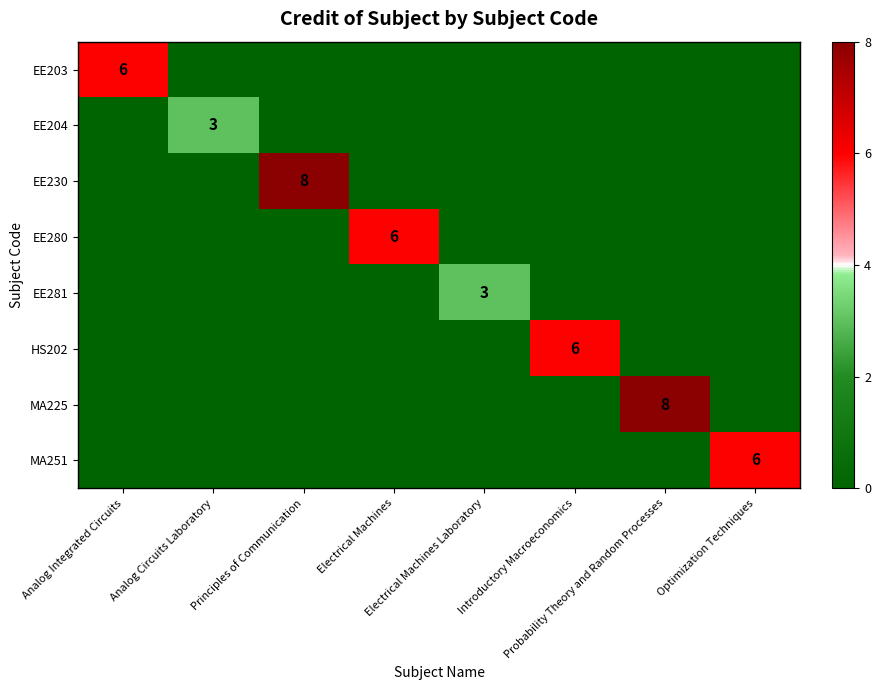

List the series in order of their peak value, highest first.

EE230, MA225, EE203, EE280, HS202, MA251, EE204, EE281